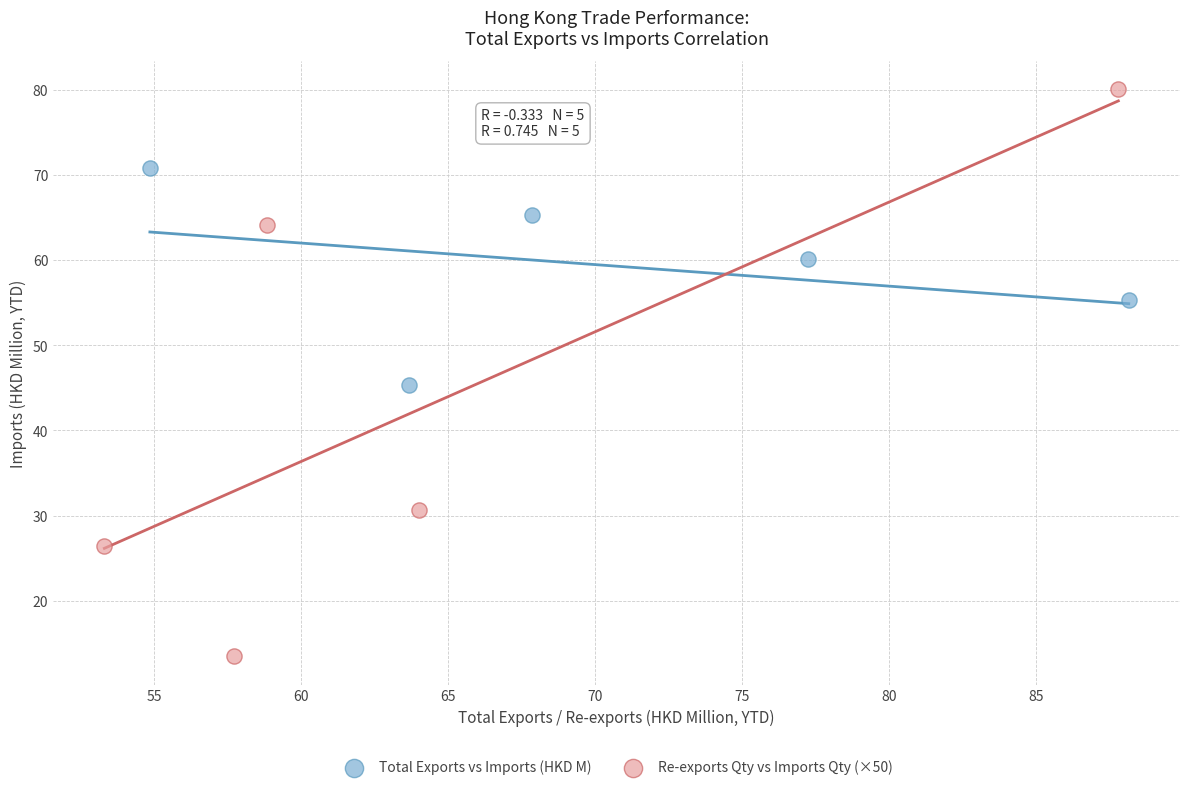

Which series reaches the maximum Y coordinate?

Re-exports Qty vs Imports Qty (×50)